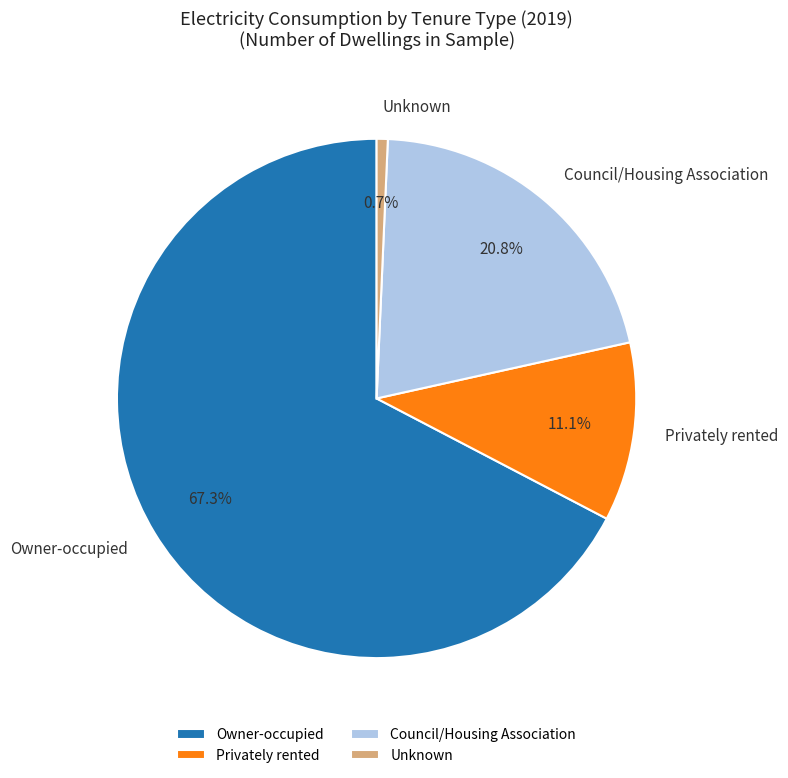

Rank the categories by value from highest to lowest.

Owner-occupied, Council/Housing Association, Privately rented, Unknown